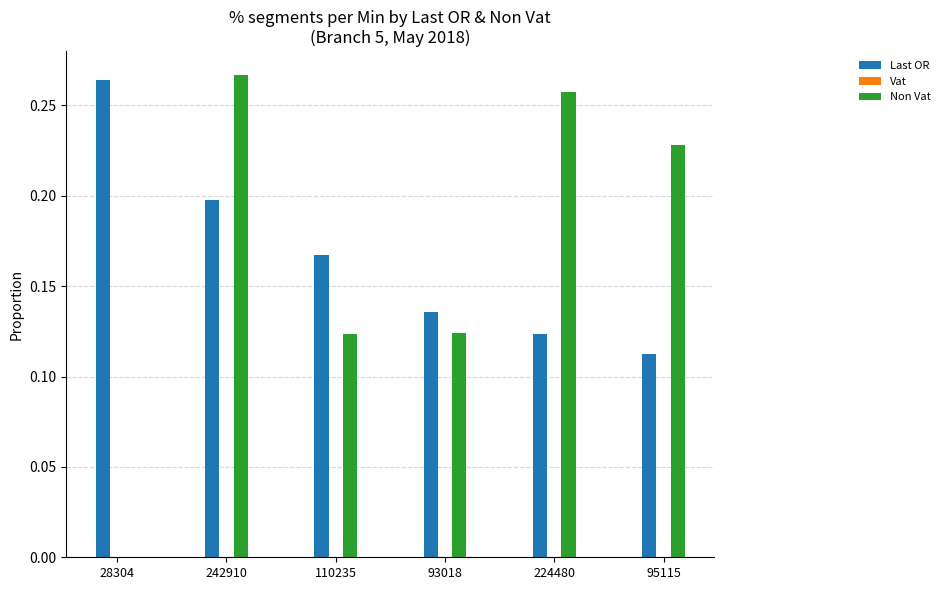

What is the sum of all Non Vat values?

1.0